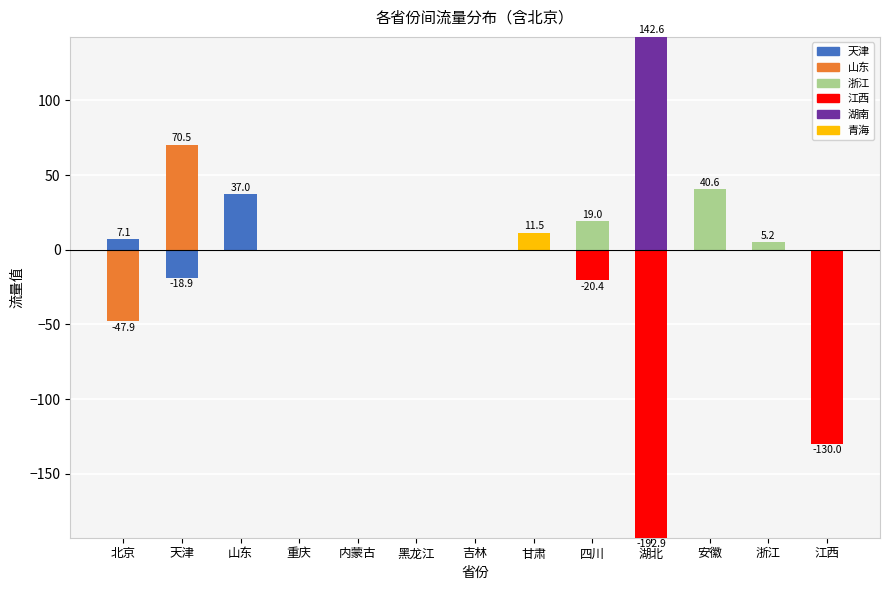

What is the total value across all series at 浙江?

5.2